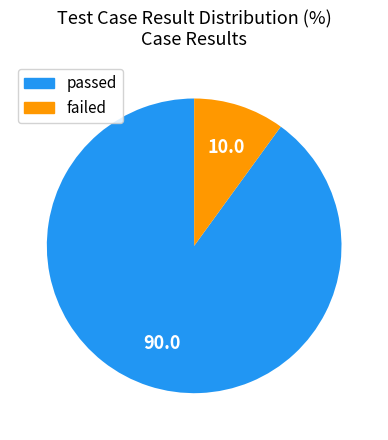

Is passed the majority of the pie?

Yes